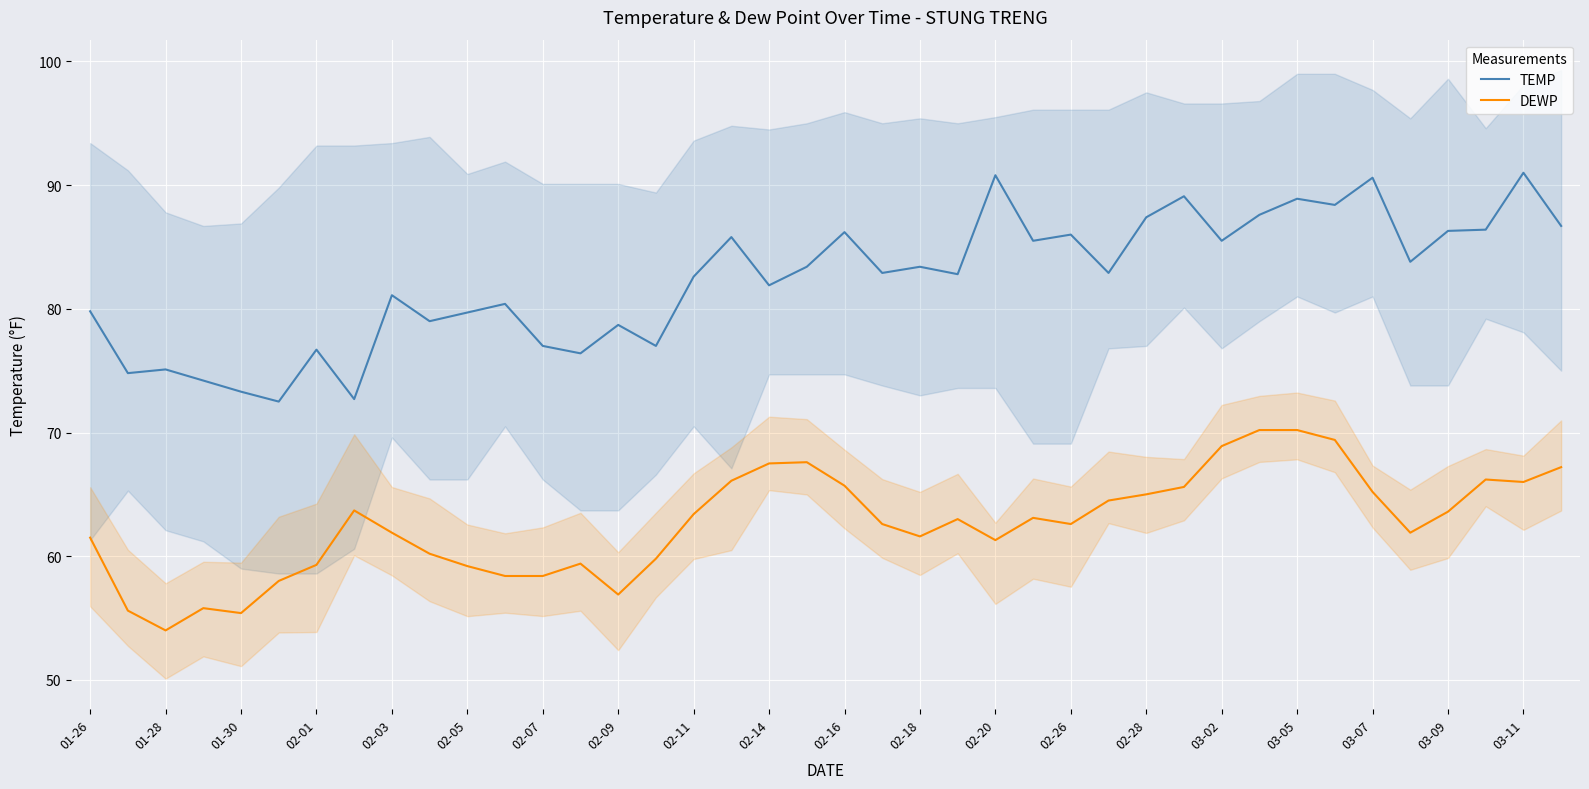

How many interior local valleys does the TEMP series have?

14